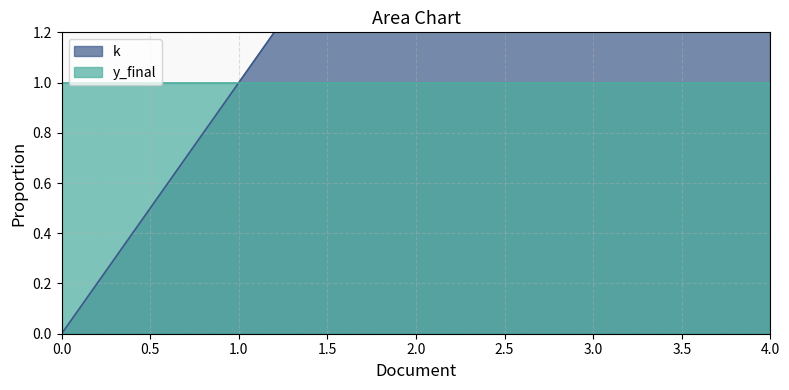

At which label does the data first exceed 2?

3